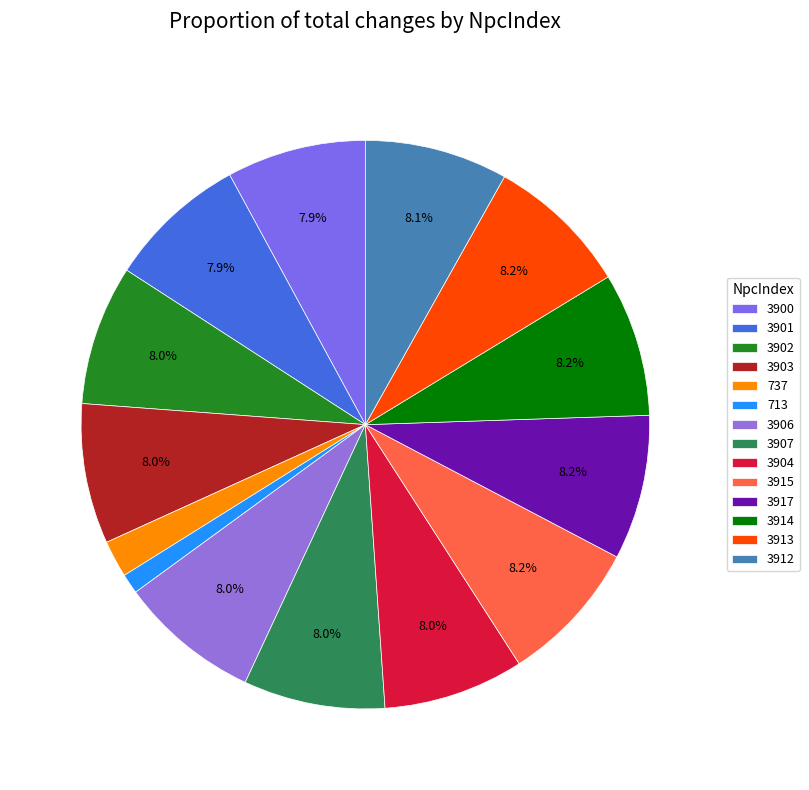

Rank the categories by value from highest to lowest.

3917, 3915, 3914, 3913, 3912, 3907, 3906, 3904, 3903, 3902, 3901, 3900, 737, 713